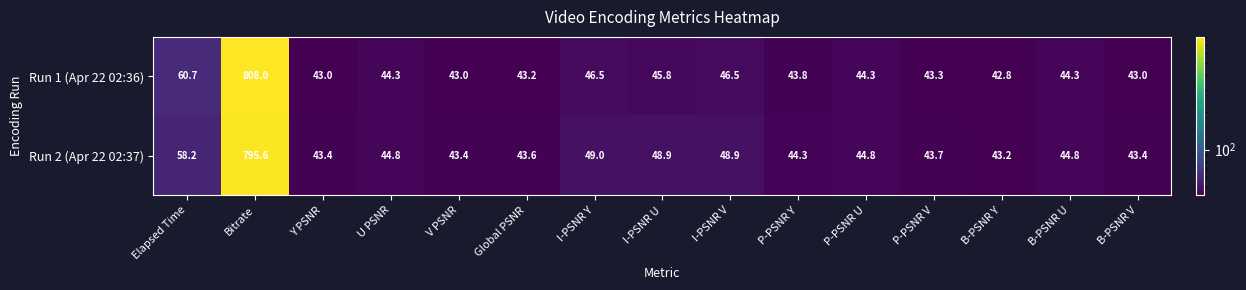

Which series changed the most between Elapsed Time and P-PSNR U?

Run 1 (Apr 22 02:36)